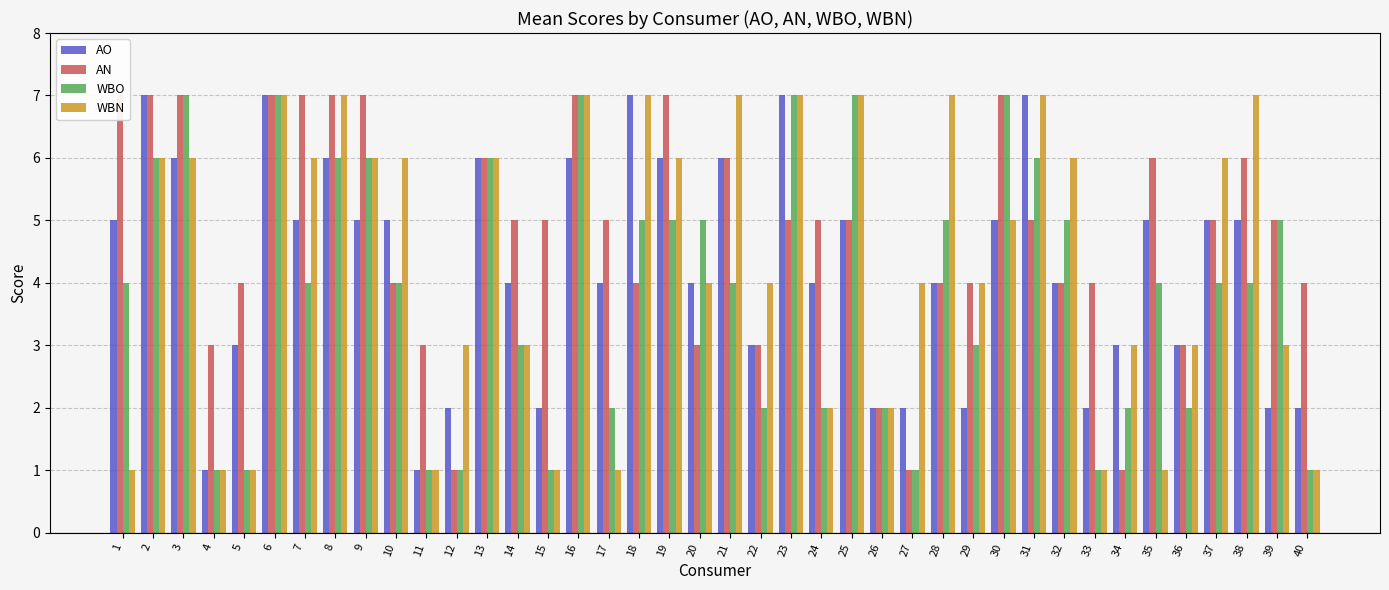

Reading right to left, transcribe all the data shown in this chart.

AO: 2	2	5	5	3	5	3	2	4	7	5	2	4	2	2	5	4	7	3	6	4	6	7	4	6	2	4	6	2	1	5	5	6	5	7	3	1	6	7	5
AN: 4	5	6	5	3	6	1	4	4	5	7	4	4	1	2	5	5	5	3	6	3	7	4	5	7	5	5	6	1	3	4	7	7	7	7	4	3	7	7	7
WBO: 1	5	4	4	2	4	2	1	5	6	7	3	5	1	2	7	2	7	2	4	5	5	5	2	7	1	3	6	1	1	4	6	6	4	7	1	1	7	6	4
WBN: 1	3	7	6	3	1	3	1	6	7	5	4	7	4	2	7	2	7	4	7	4	6	7	1	7	1	3	6	3	1	6	6	7	6	7	1	1	6	6	1